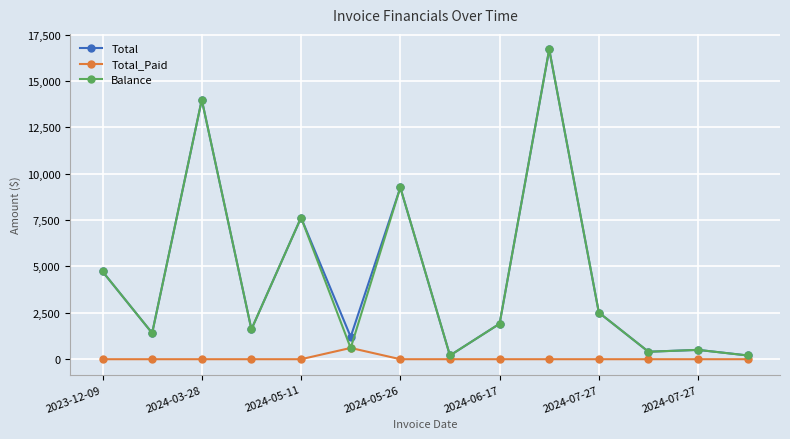

What is the greatest value displayed?

16700.1